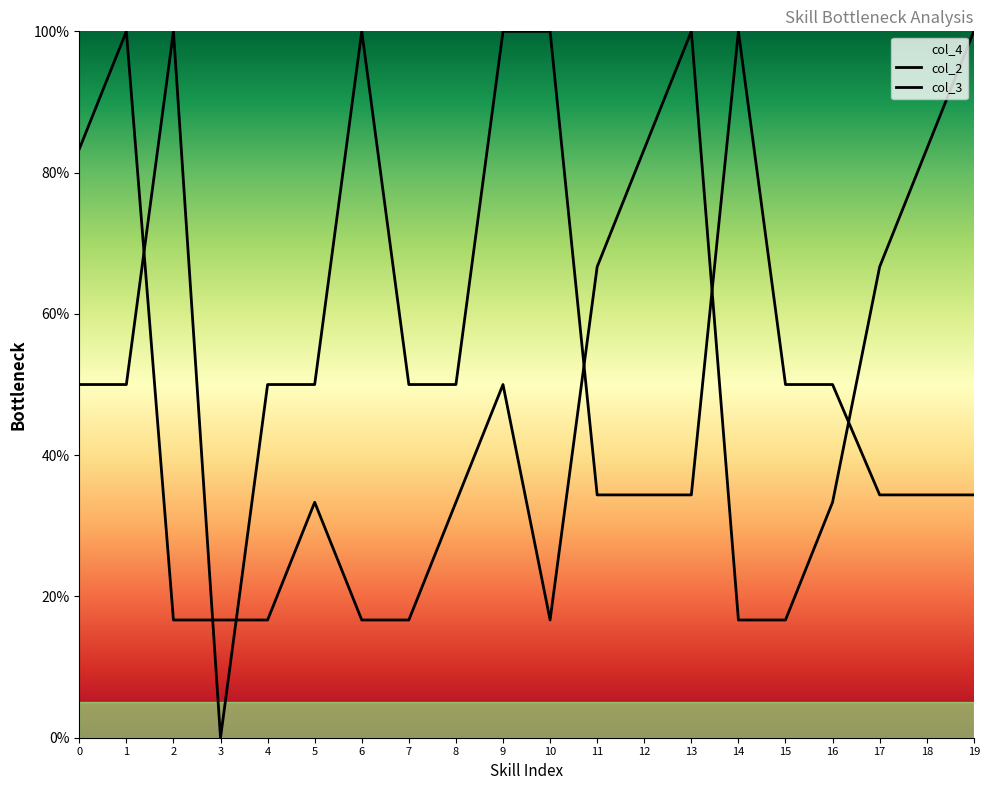

Reading left to right, list all the values displayed in this chart.

col_2: 83.3	100.0	16.7	16.7	16.7	33.3	16.7	16.7	33.3	50.0	16.7	66.7	83.3	100.0	16.7	16.7	33.3	66.7	83.3	100.0
col_3: 50.0	50.0	100.0	0.0	50.0	50.0	100.0	50.0	50.0	100.0	100.0	34.4	34.4	34.4	100.0	50.0	50.0	34.4	34.4	34.4